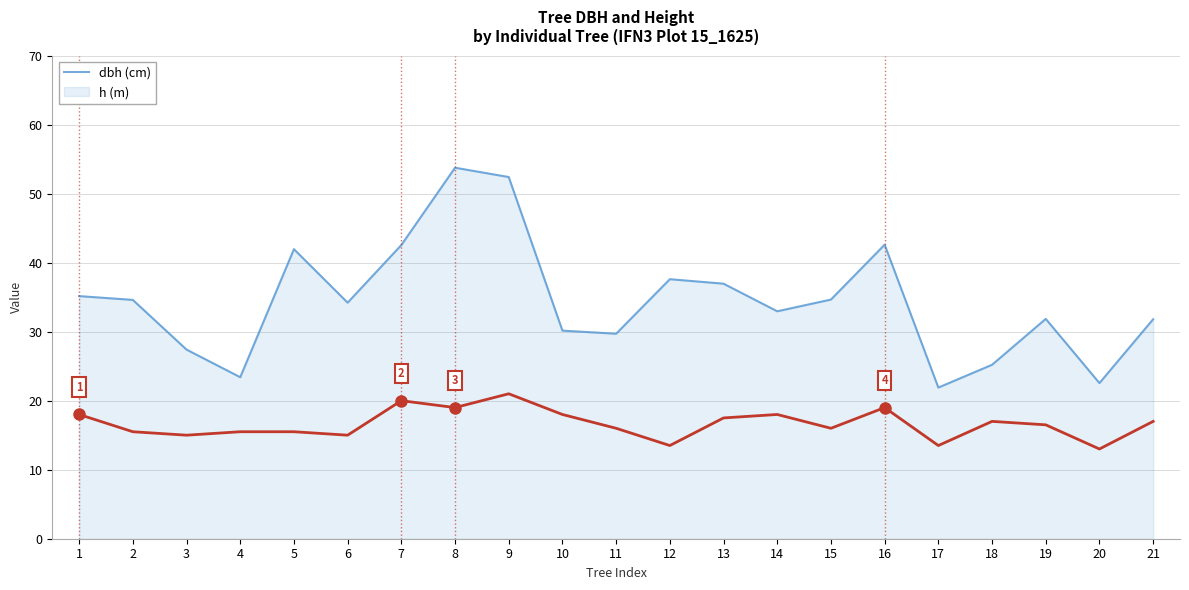

What is the spread (max minus min) of values at 6?

19.2